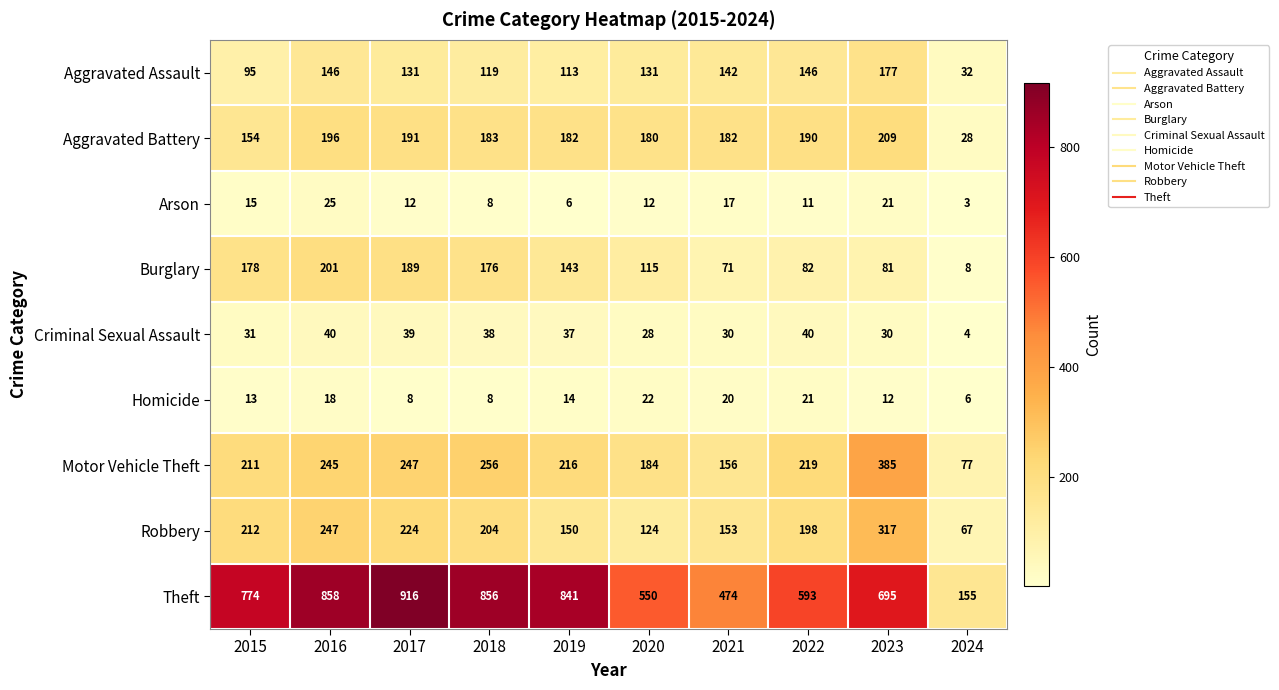

The value of Aggravated Battery at 2021 is 85. True or false?

False